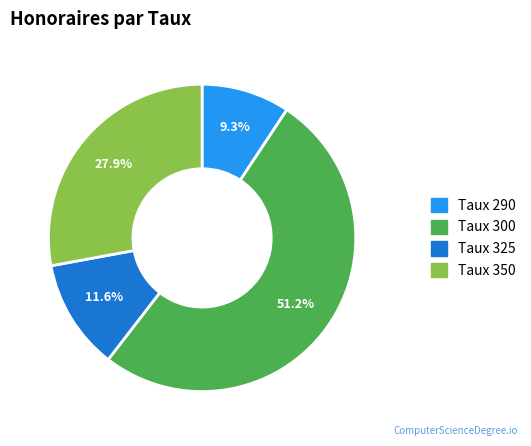

Does any single category account for the majority?

Yes